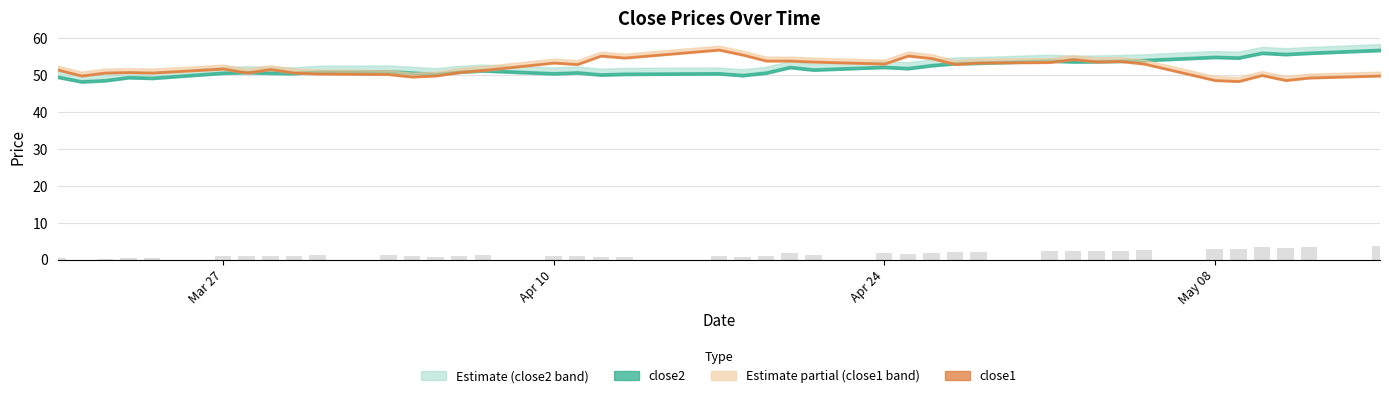

Count the number of categories in the chart.

40